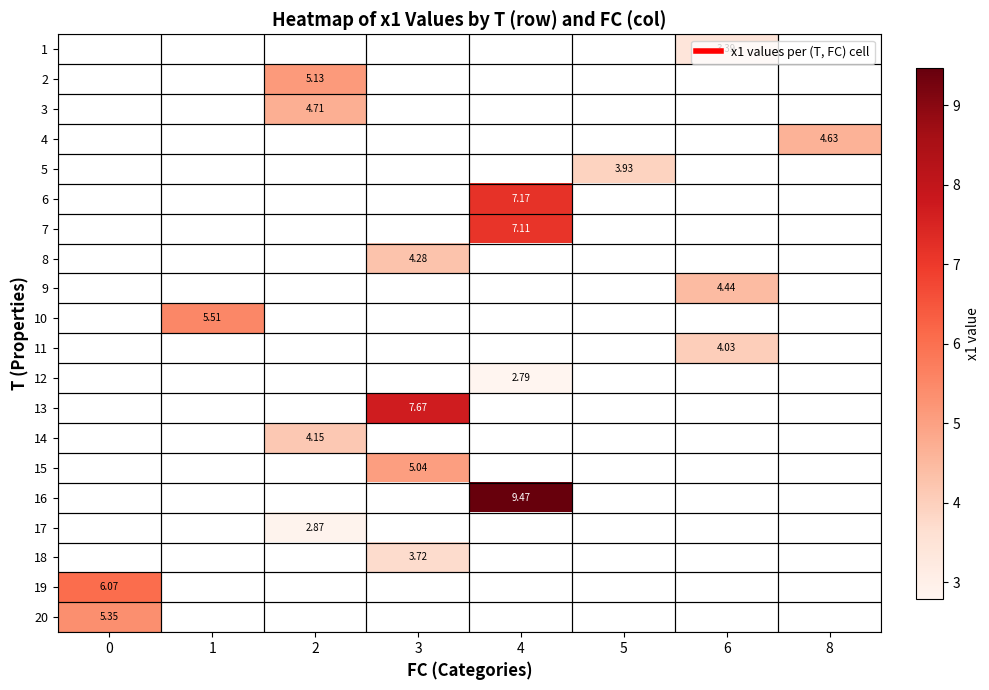

How many series are shown in this chart?

20